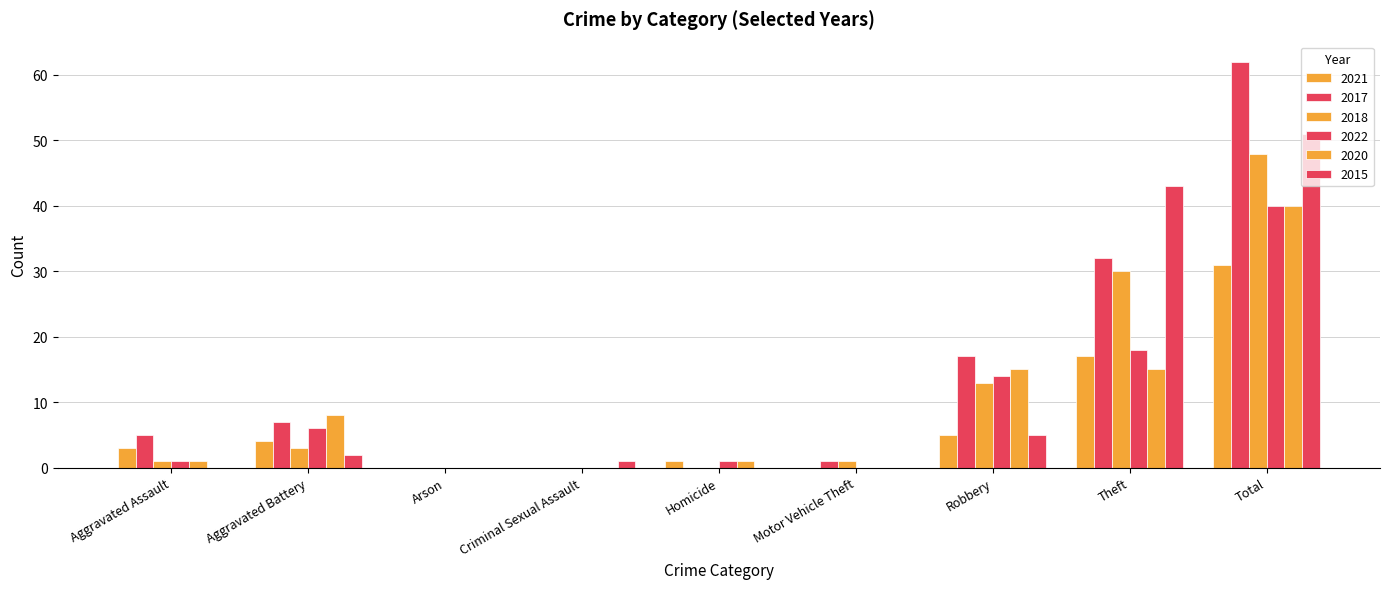

Are the bars horizontal?

No